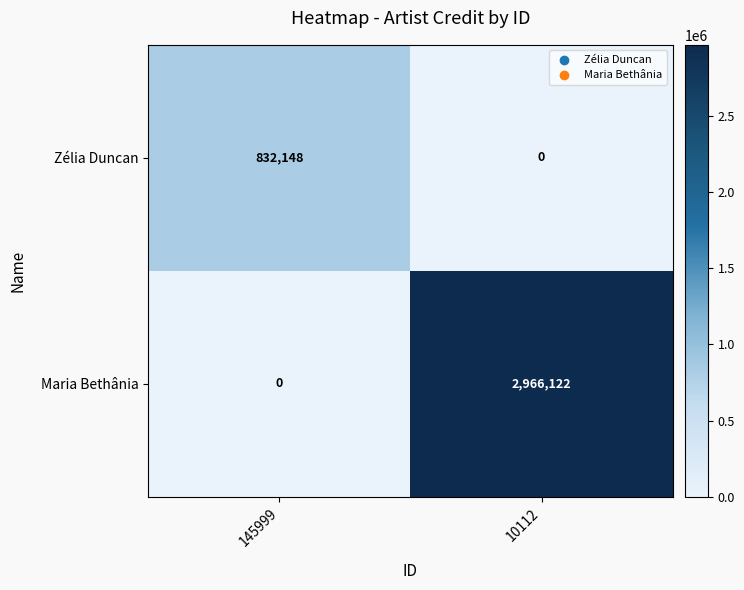

How many values in the Zélia Duncan series are below 832148?

1